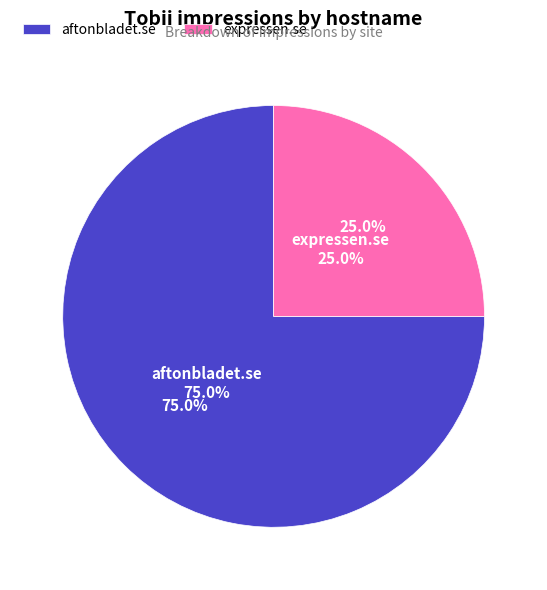

What portion of the pie excludes aftonbladet.se?

25.0%